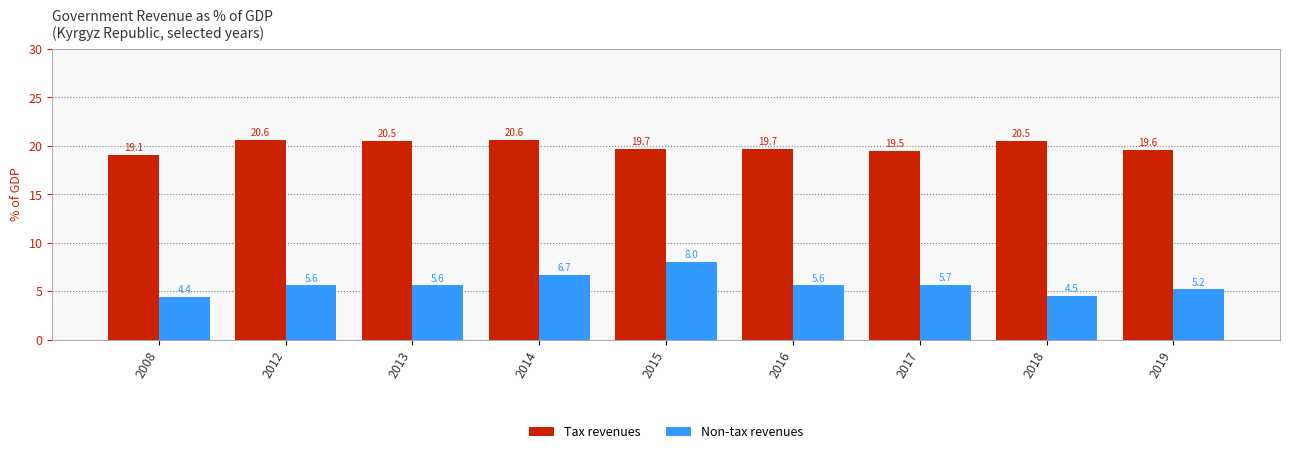

What is the sum of all Tax revenues values?

179.8